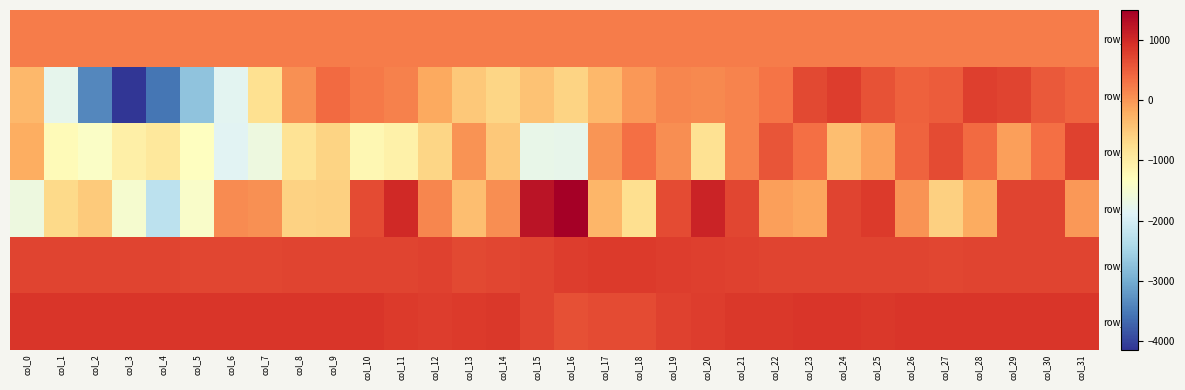

Which series has the largest total across all categories?

row_5